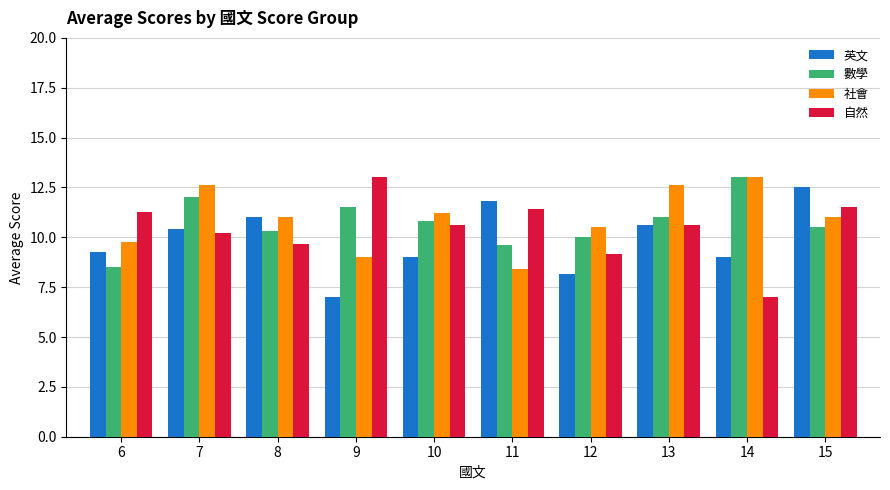

How many bars are there in total?

40